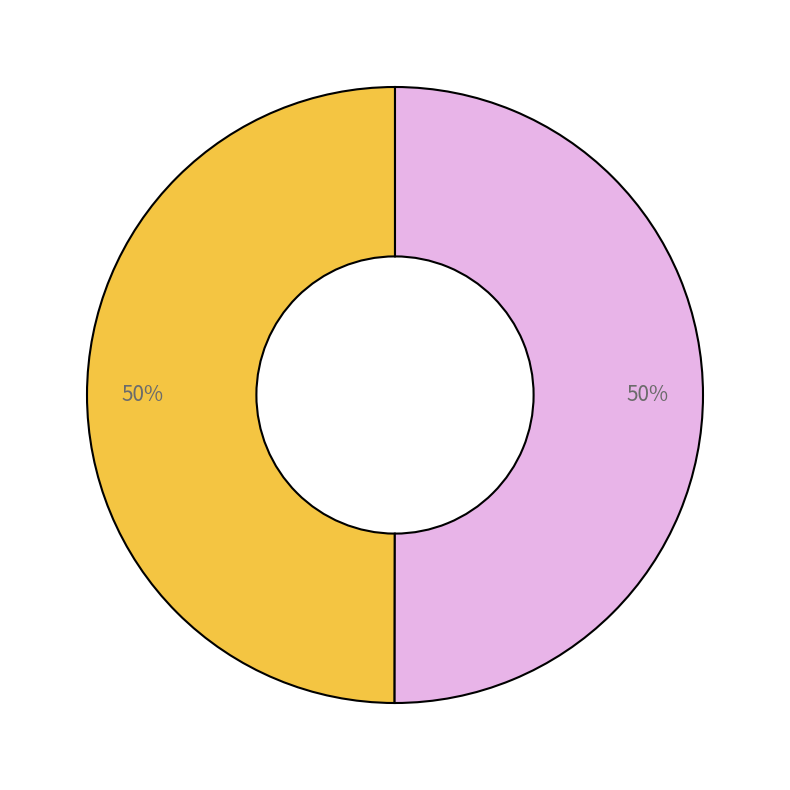

To the nearest percent, what is the average slice percentage?

50%